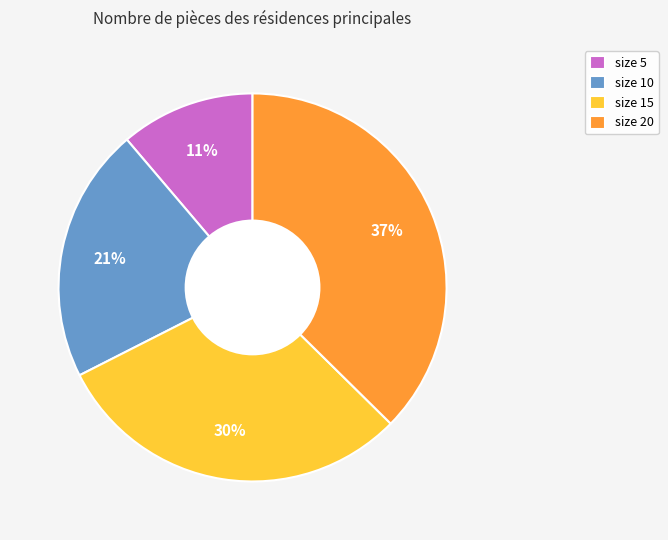

Is the sum of size 5 and size 20 greater than half?

No